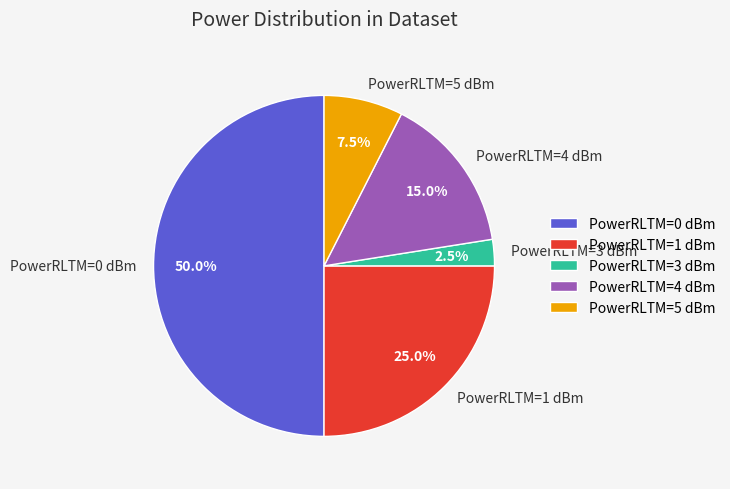

Rank the categories by value from highest to lowest.

PowerRLTM=0 dBm, PowerRLTM=1 dBm, PowerRLTM=4 dBm, PowerRLTM=5 dBm, PowerRLTM=3 dBm